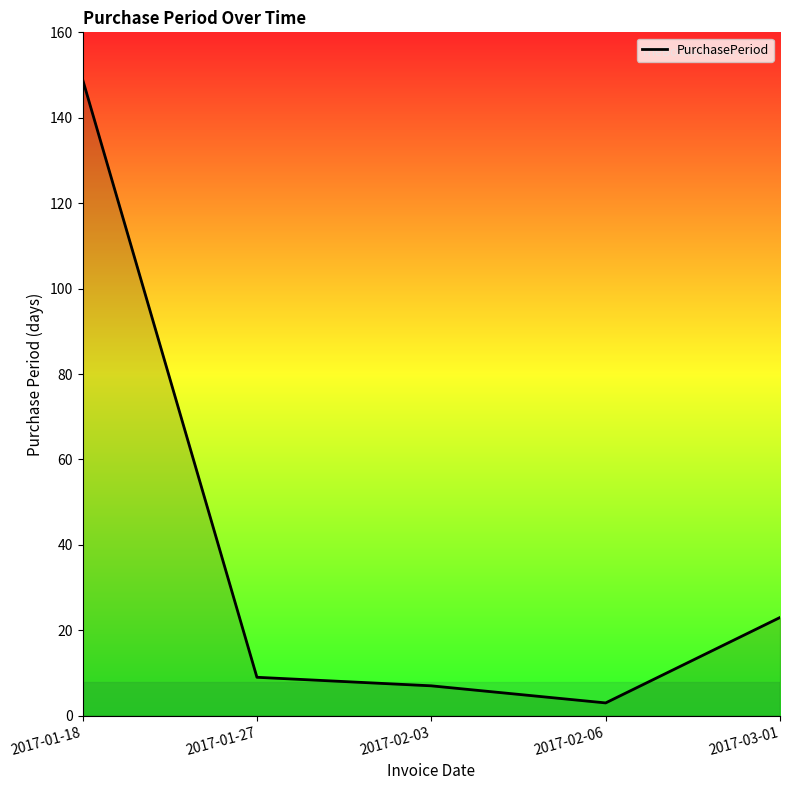

Reading left to right, what are all the values shown in this chart?

149	9	7	3	23